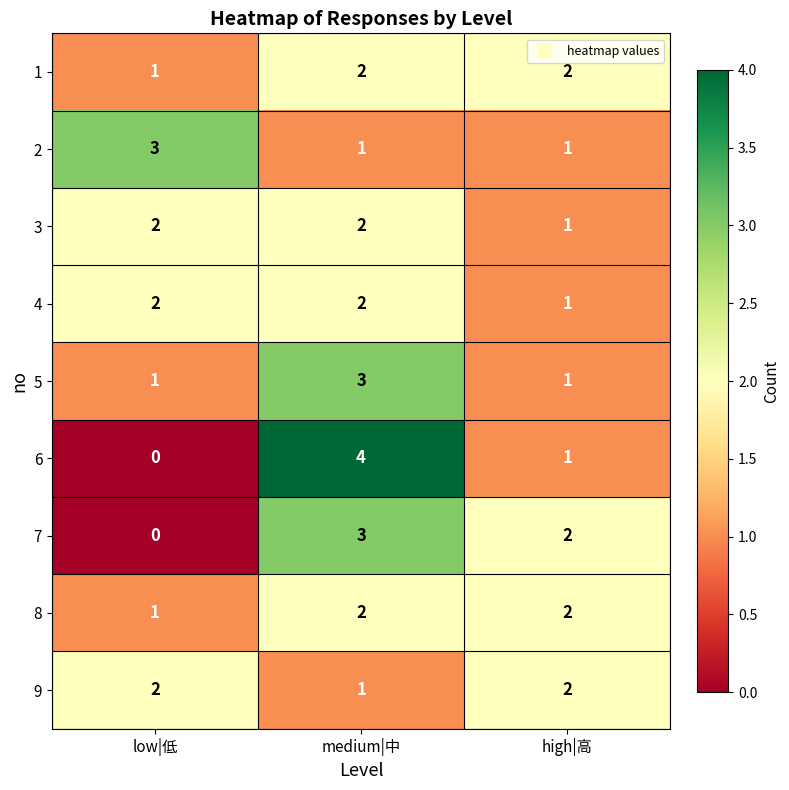

What is the total value across all series at high|高?

13